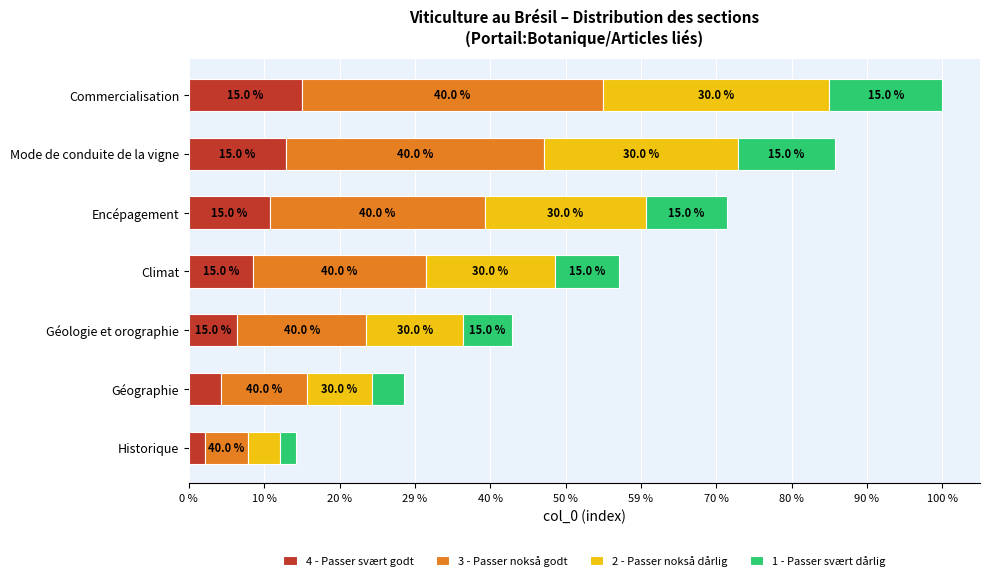

What are all the series names shown in the legend?

4 - Passer svært godt, 3 - Passer nokså godt, 2 - Passer nokså dårlig, 1 - Passer svært dårlig